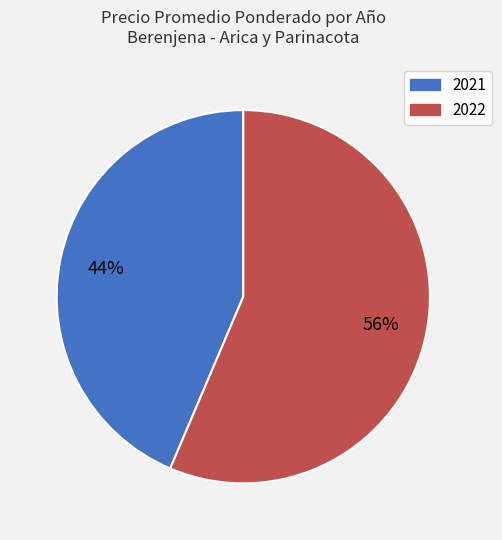

To the nearest percent, what is the average slice percentage?

50%